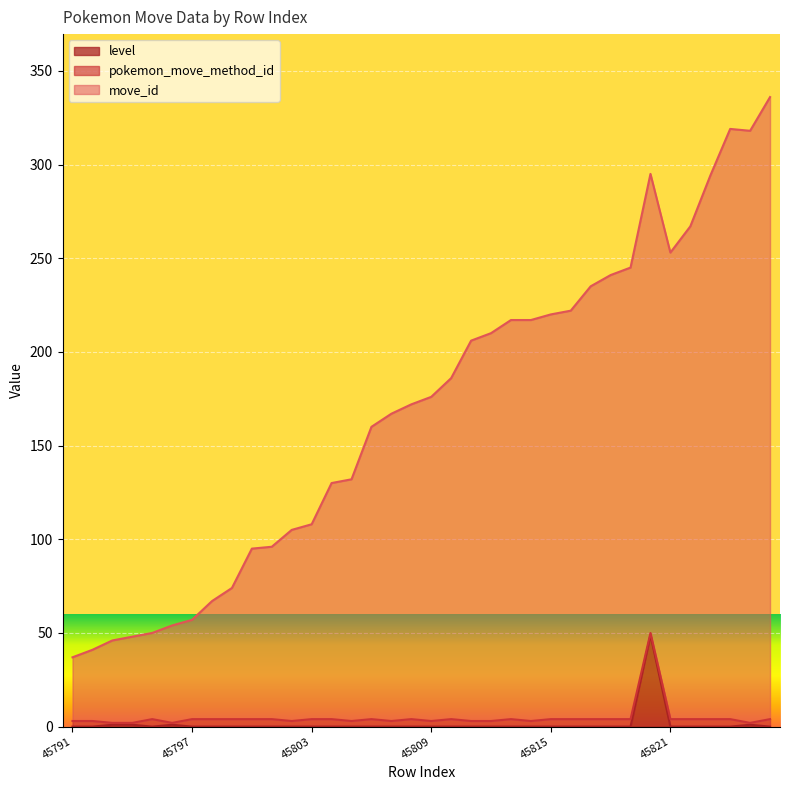

What is the maximum value for level?

49